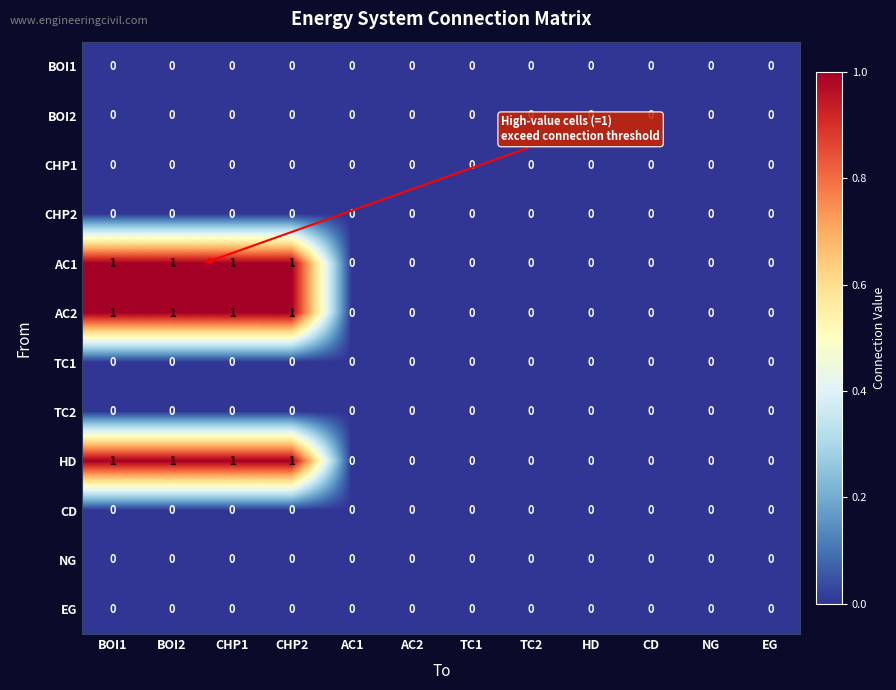

Is it true that TC2 equals 0 at TC2?

True